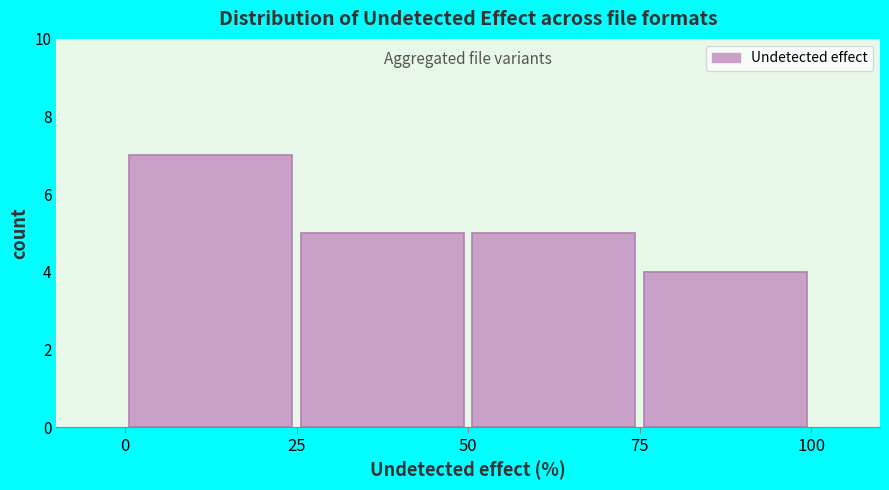

What is the height of the bar covering 50 to 75 on the x-axis? The values are not printed on the chart, so give them approximately, as read against the axis.

5